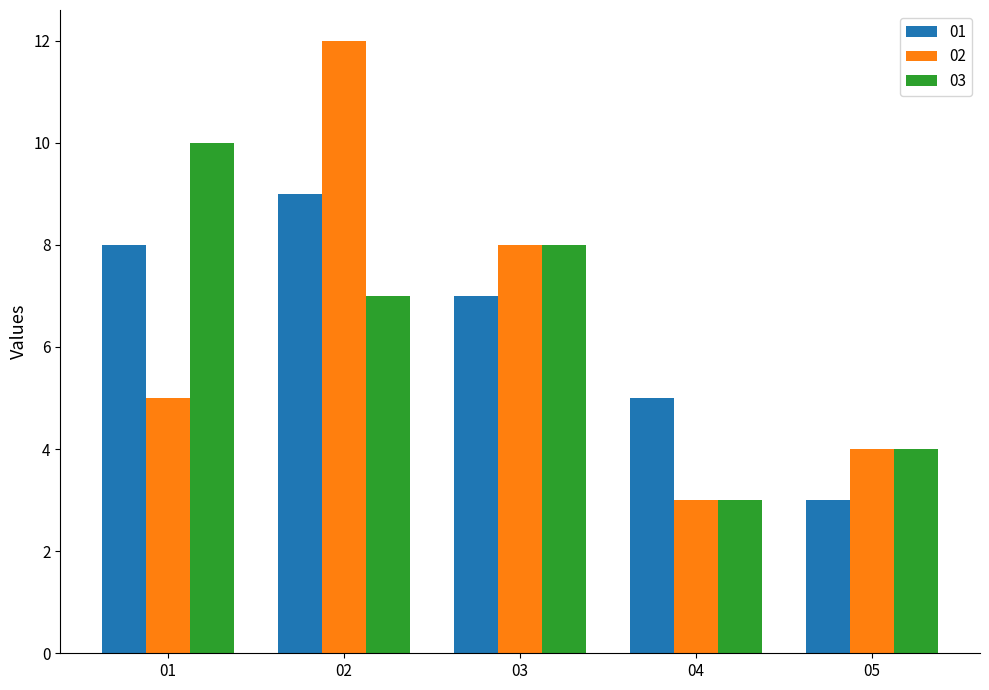

How many groups of bars are there?

5